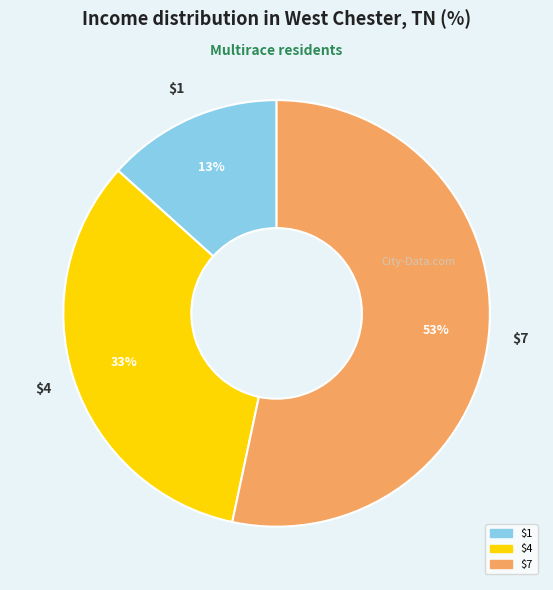

Does any single category account for the majority?

Yes